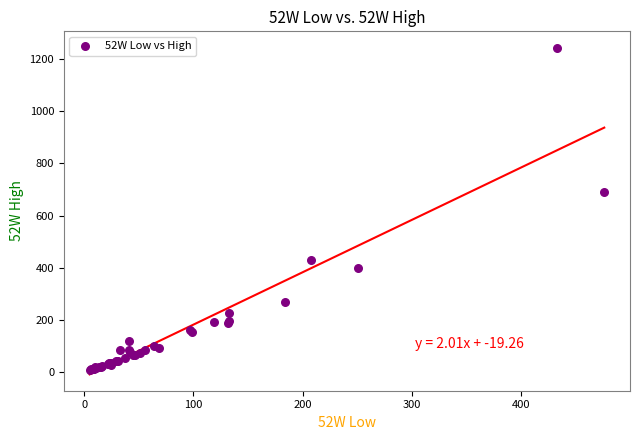

What Y value in the scatter plot is closest to 624?

691.0